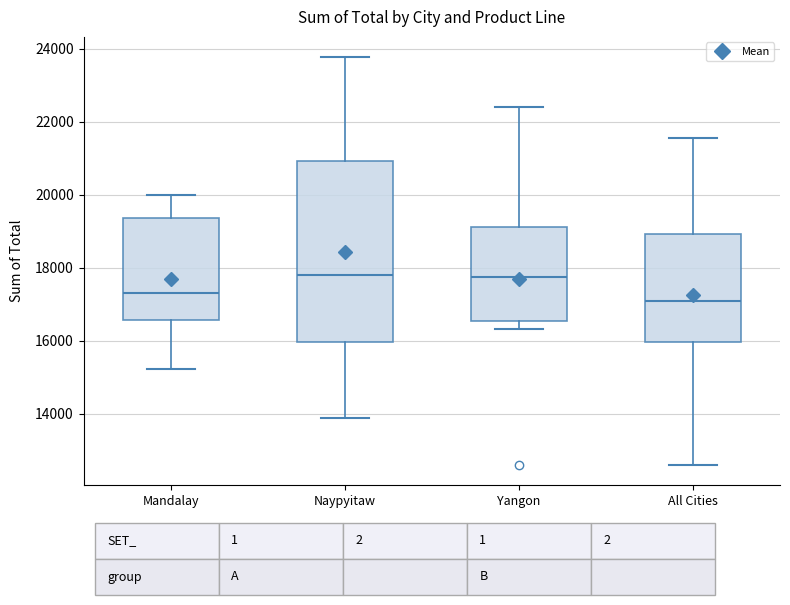

Where does the lower whisker of the box for Naypyitaw end on the y-axis? The values are not printed on the chart, so give them approximately, as read against the axis.

13800